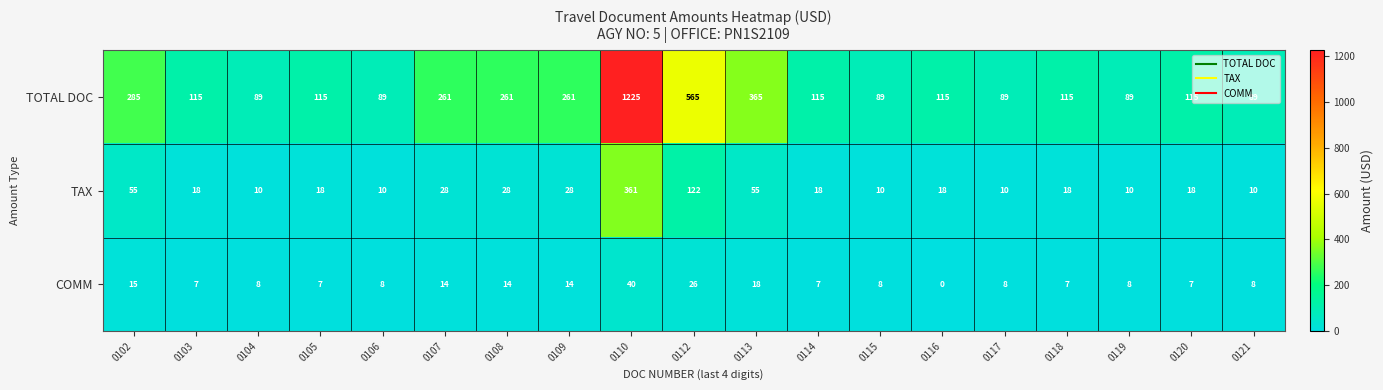

Count the number of data series in this chart.

3